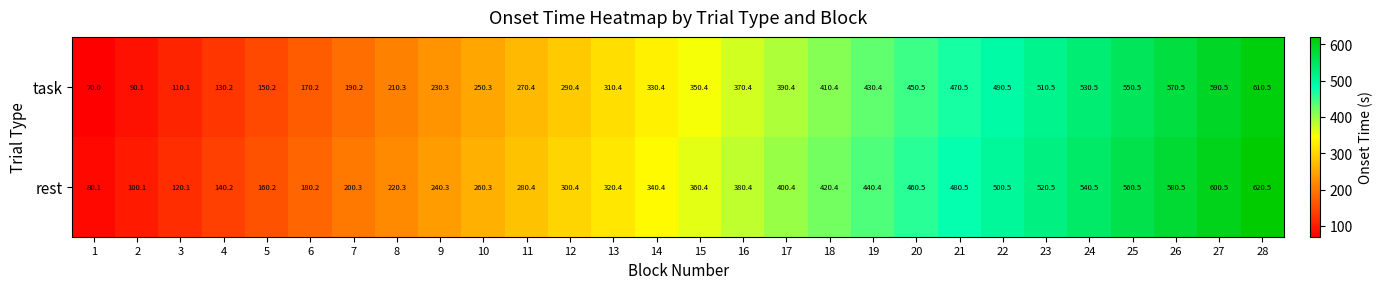

Which category has the highest value across all series?

28